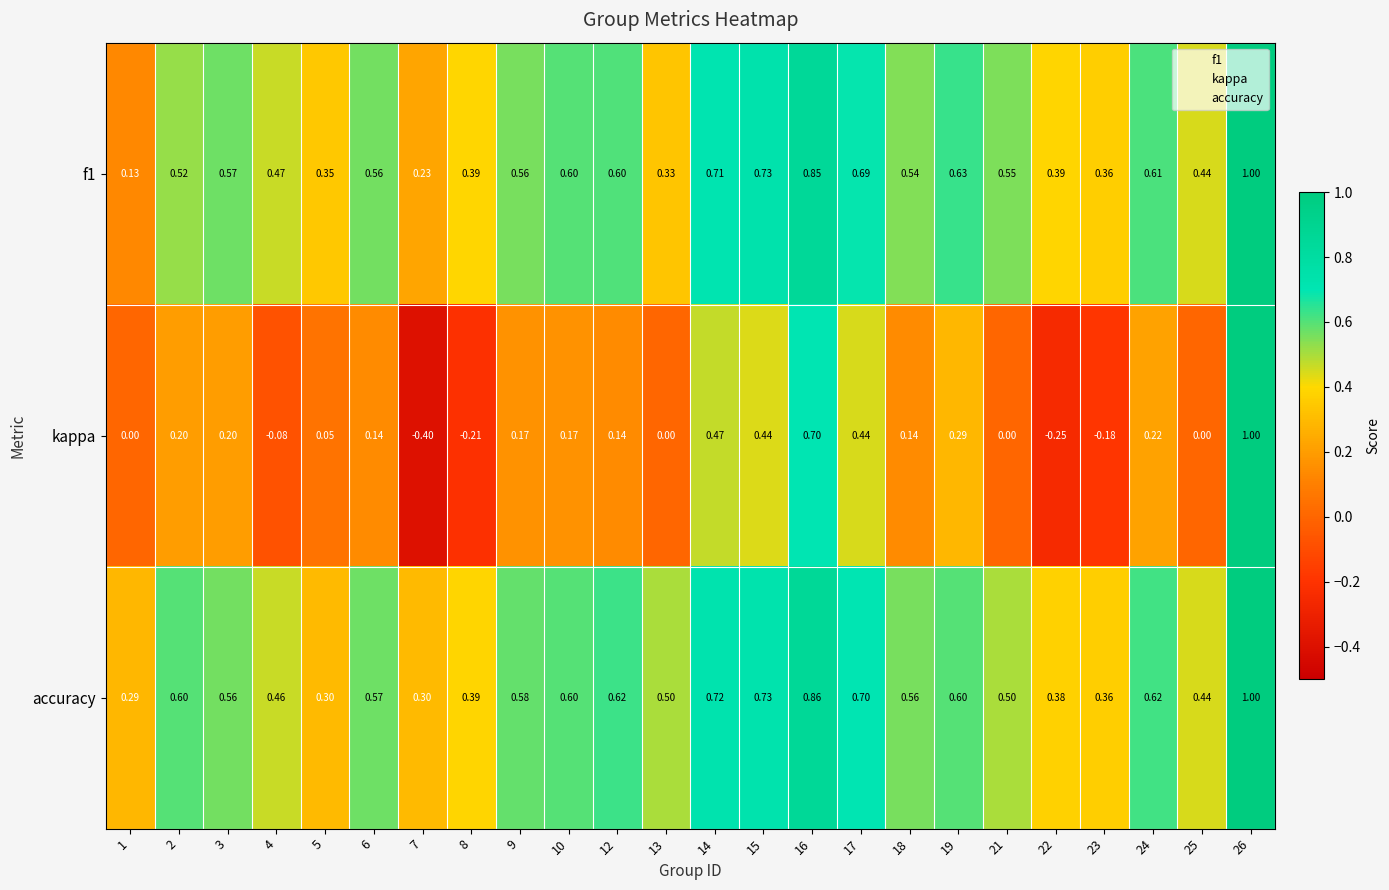

Which series has the largest total across all categories?

accuracy